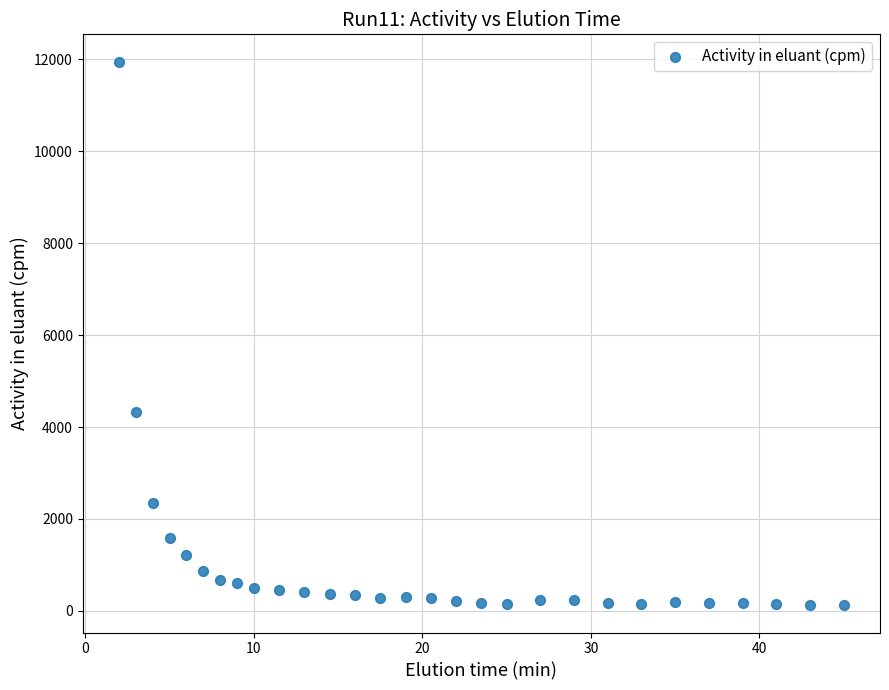

What Y value in the scatter plot is closest to 6036?

4321.3